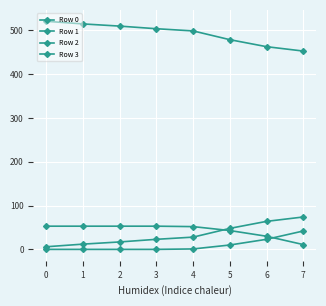

Which series changed the most between 0 and 5?

Row 0